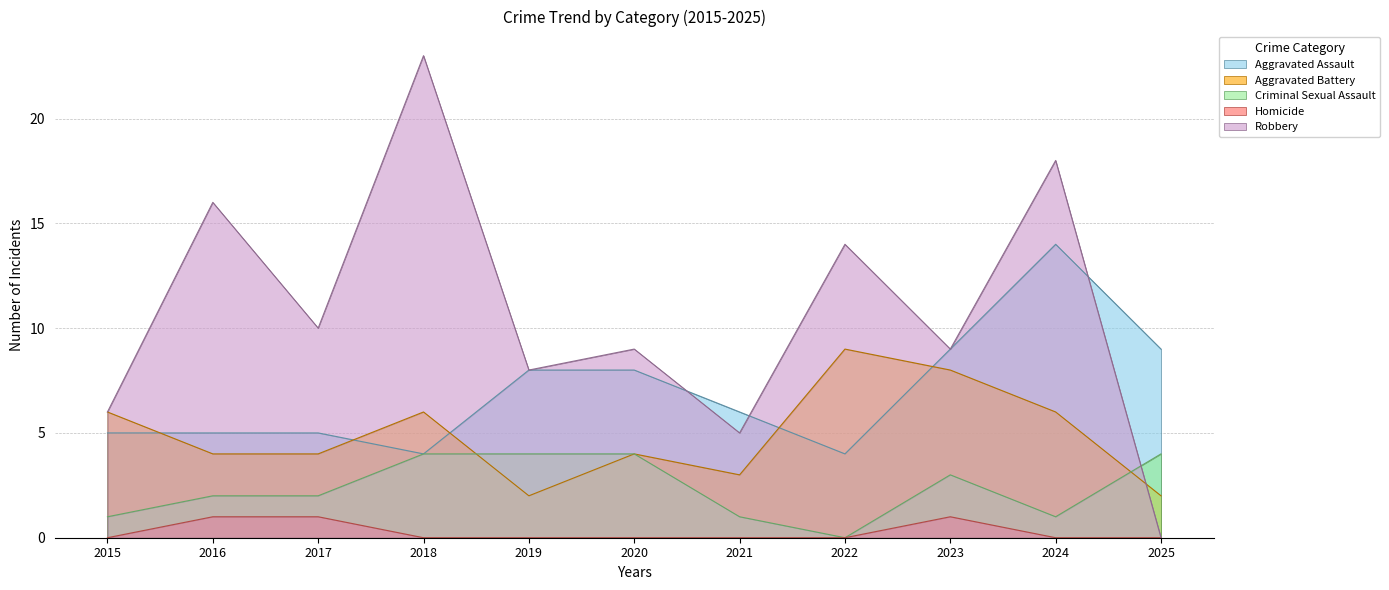

The value of Aggravated Assault at 2017 is 5. True or false?

True